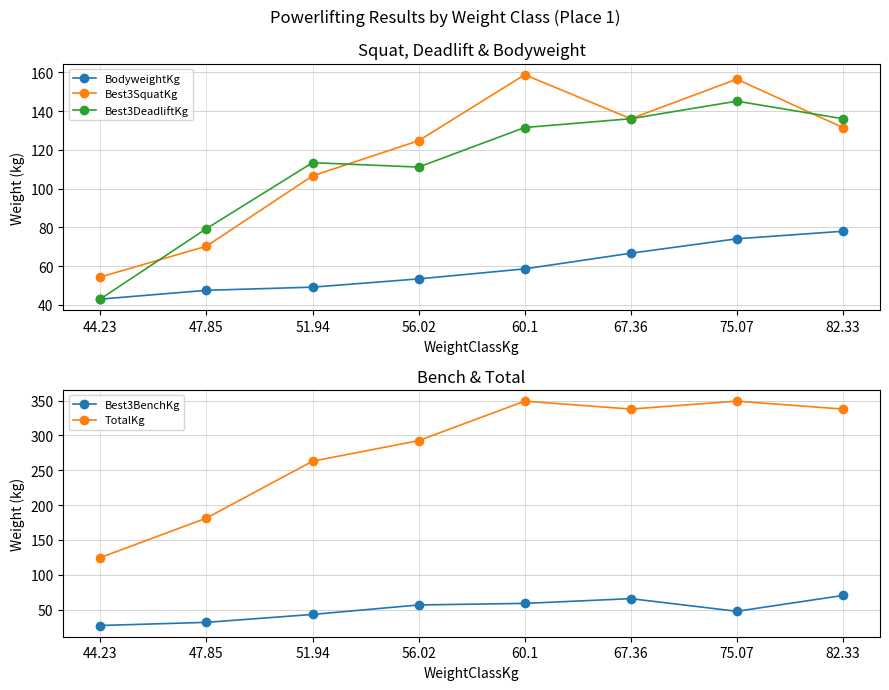

The Best3DeadliftKg series shows 240.8 at 82.33. True or false?

False